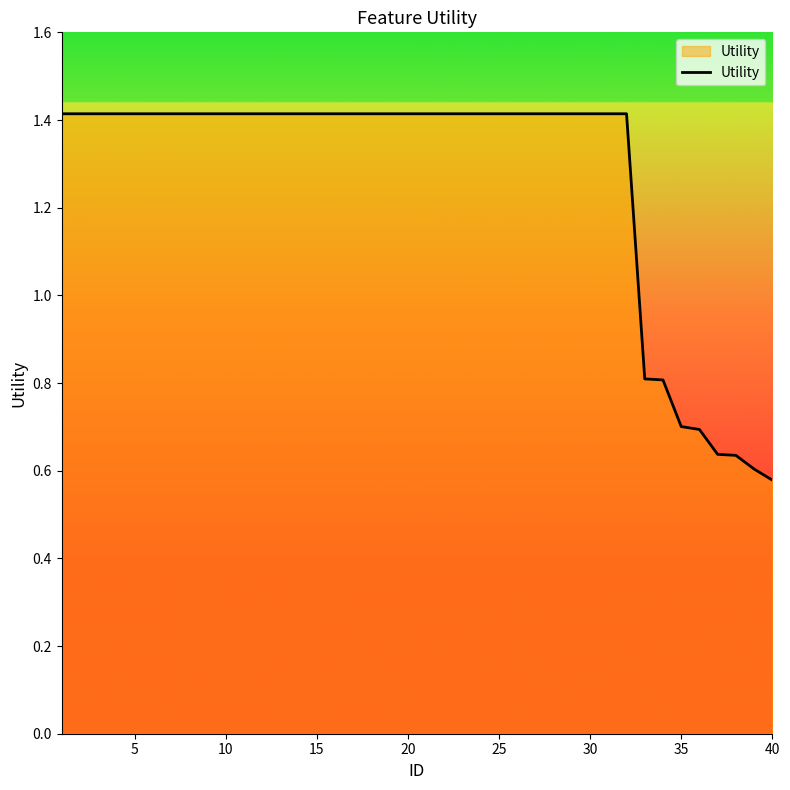

What is the difference between the maximum and minimum values?

0.8